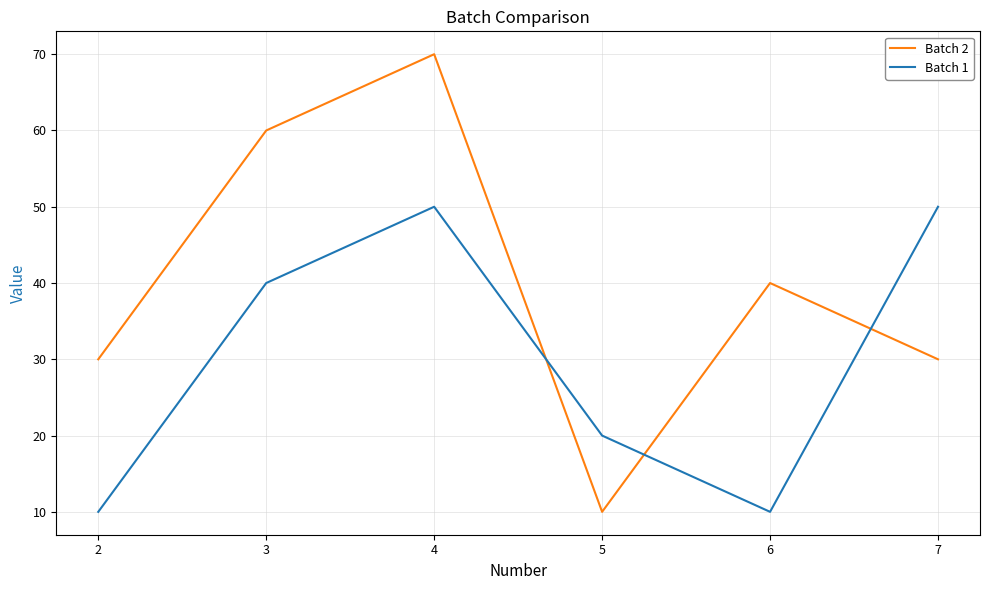

Rank the series at 2 from highest to lowest value.

Batch 2, Batch 1